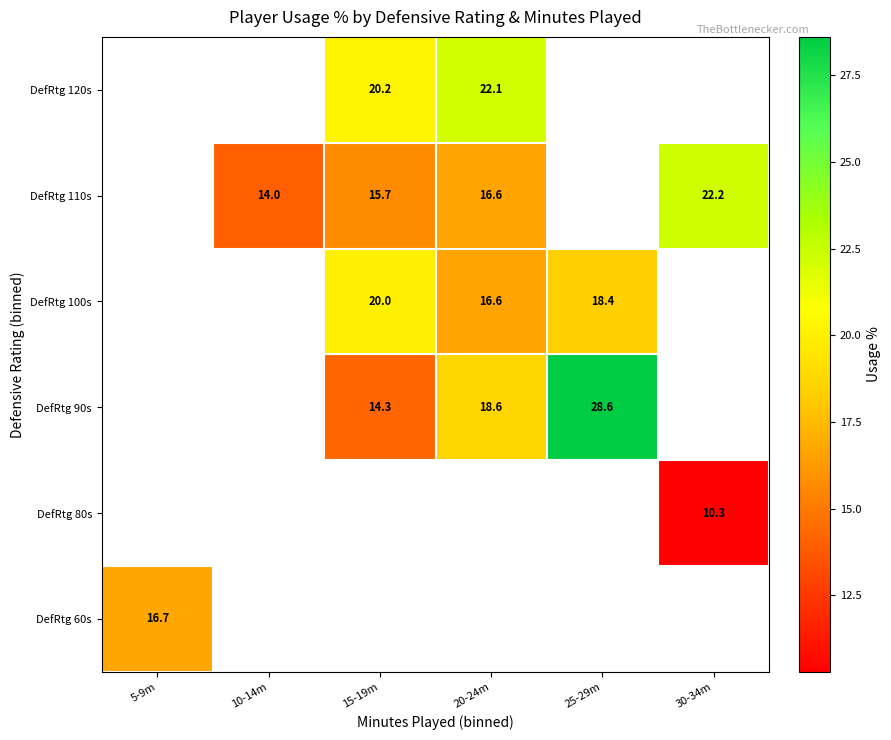

At which category does the chart reach its peak across all series?

25-29m